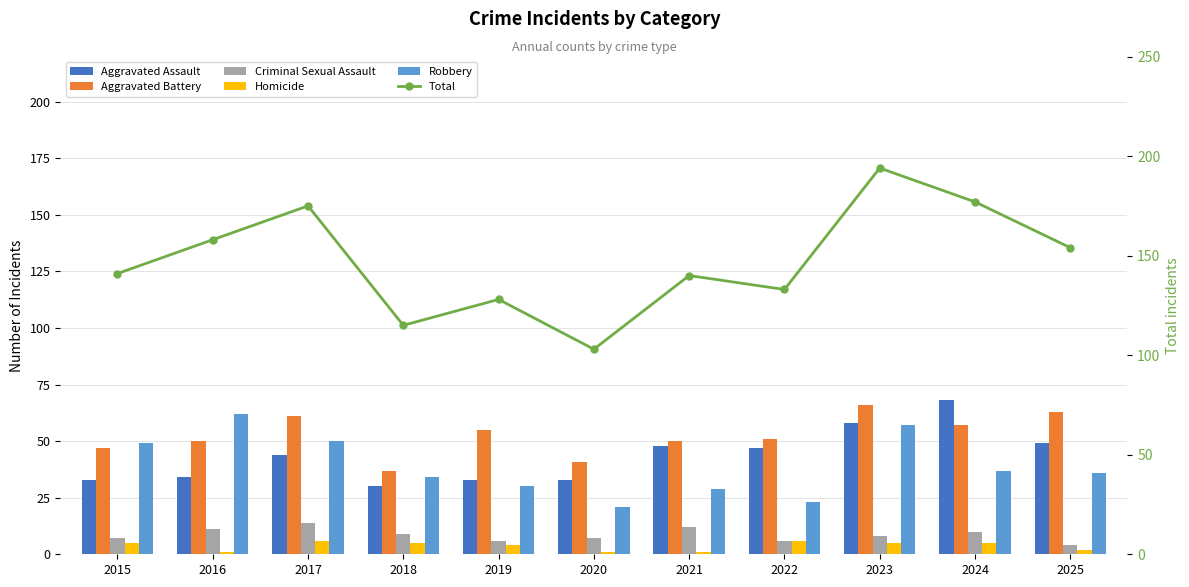

What is the total value across all series at 2022?

266